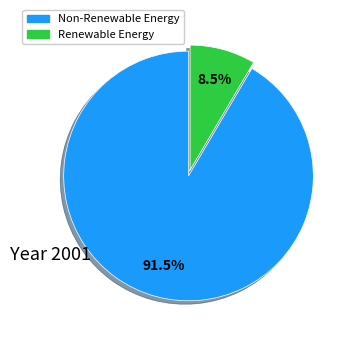

Does any single category account for the majority?

Yes